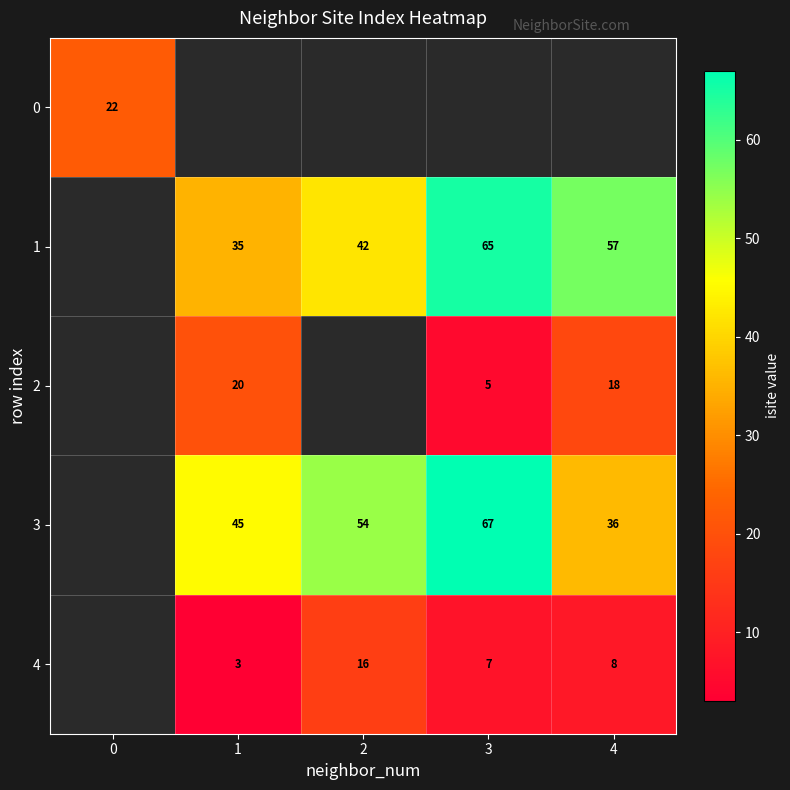

The 2 series shows 5 at 3. True or false?

True